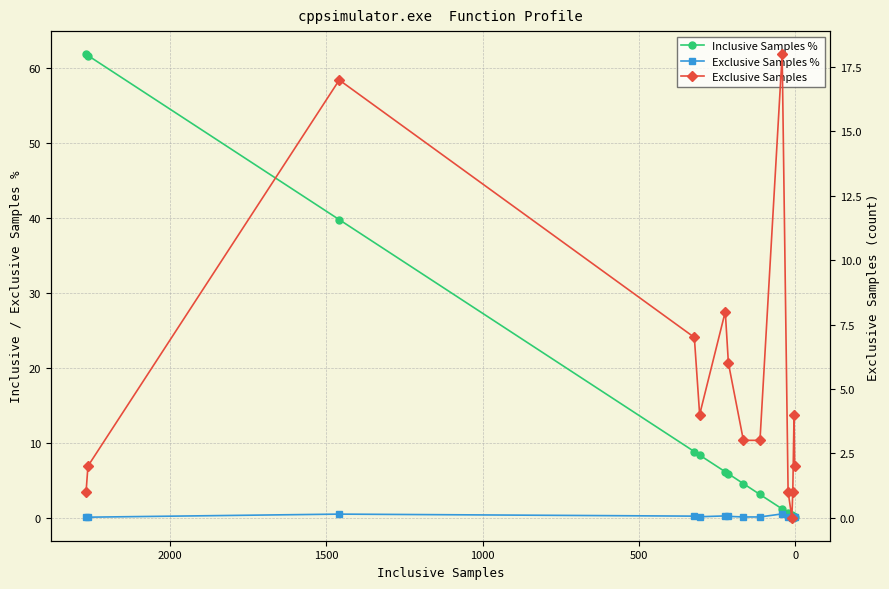

In Exclusive Samples %, how many points are lower than both neighbors (excluding endpoints)?

2